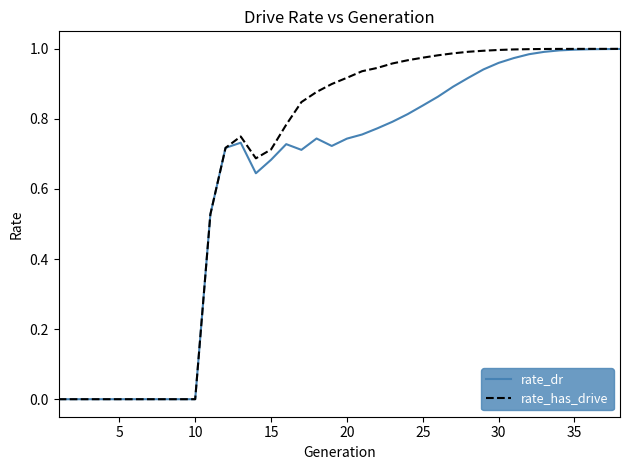

Which series has the largest range (max minus min)?

rate_has_drive